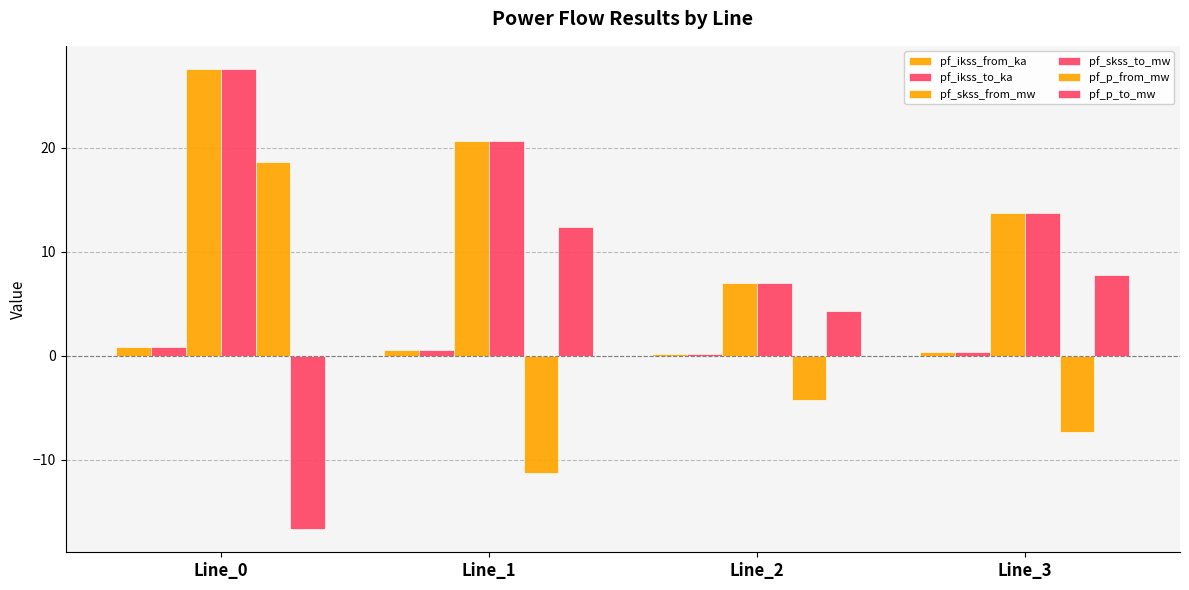

At Line_0, list the series in order from largest to smallest.

pf_skss_from_mw, pf_skss_to_mw, pf_p_from_mw, pf_ikss_from_ka, pf_ikss_to_ka, pf_p_to_mw